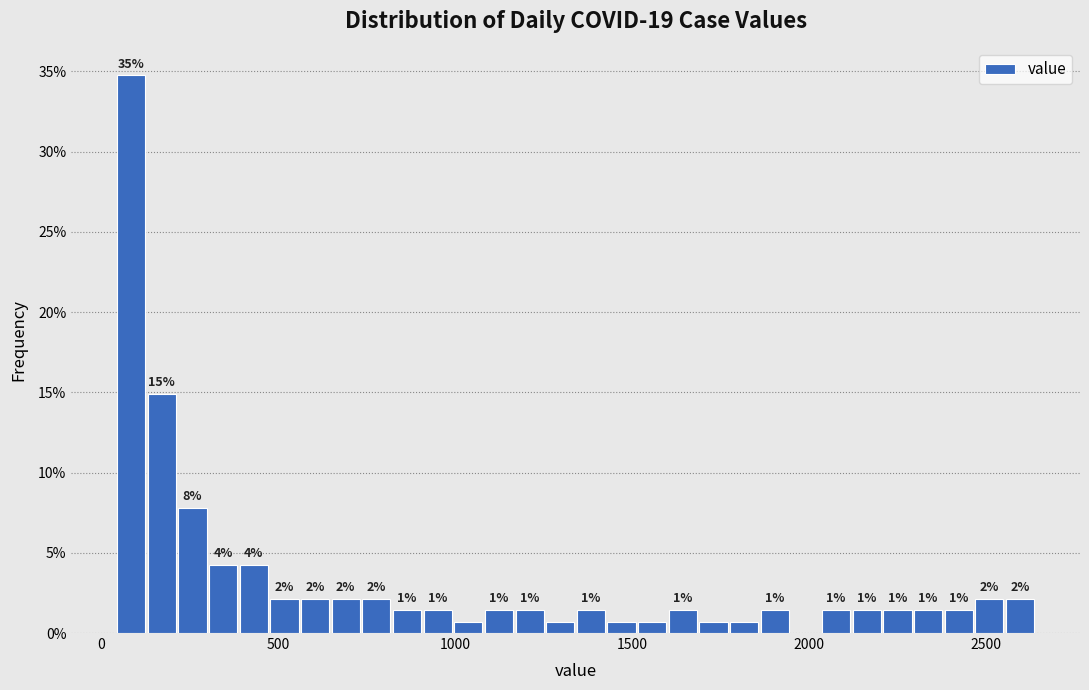

Read against the x-axis, roughly where is the centre of the tallest bar?

100